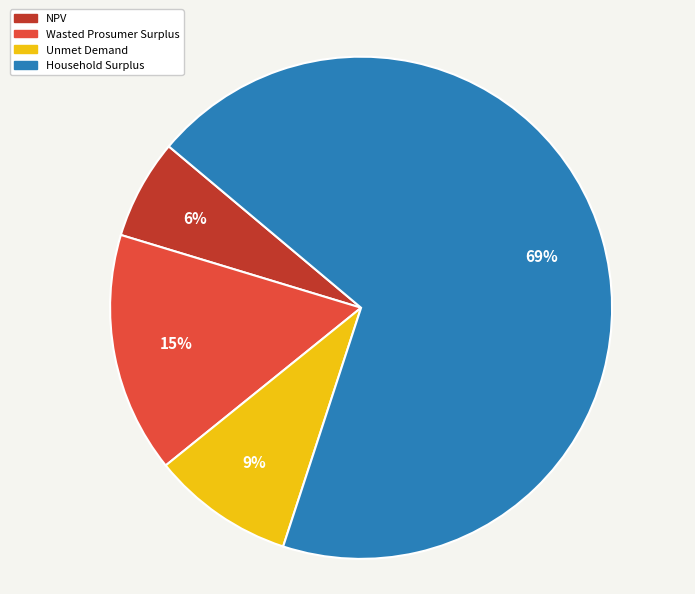

To the nearest percent, what is the average slice percentage?

25%